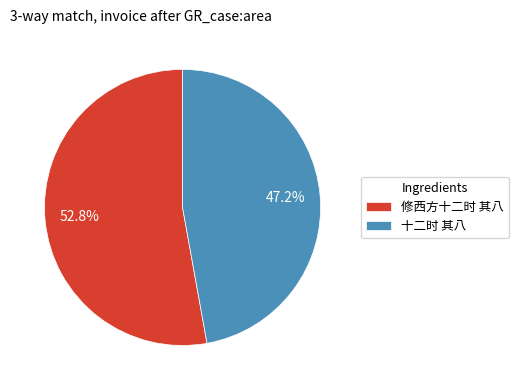

How many segments does this pie chart have?

2